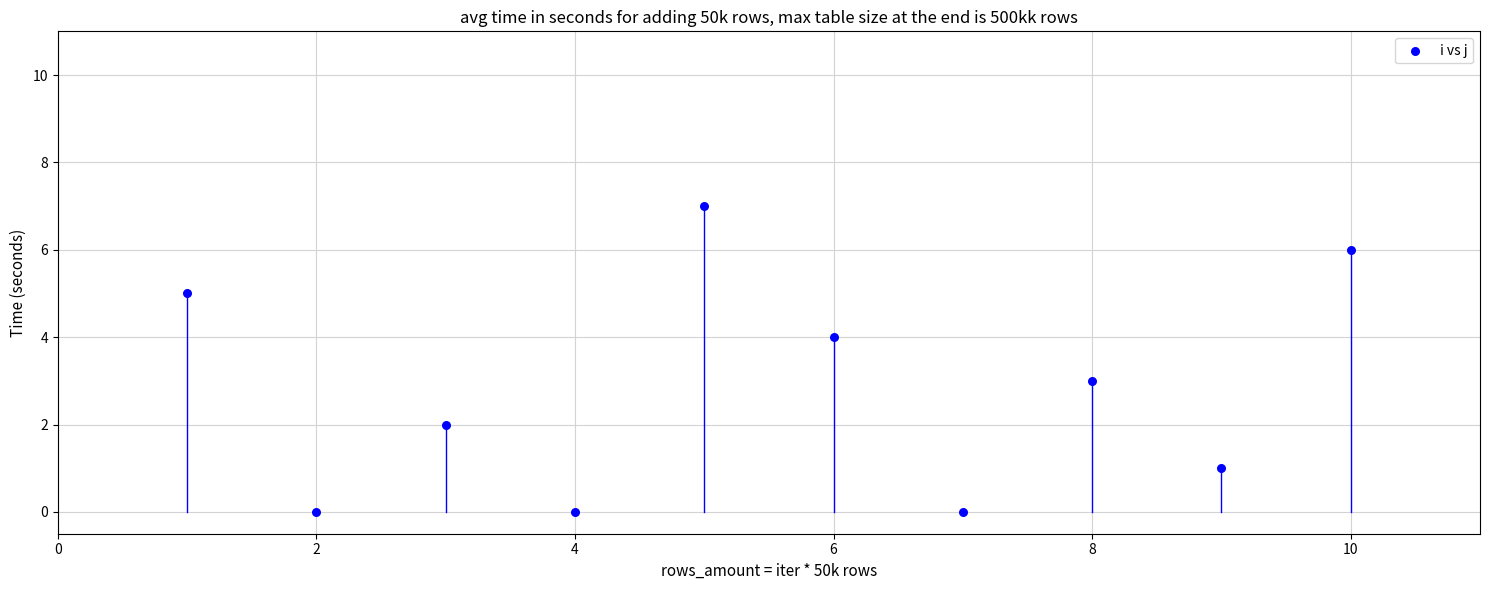

What is the average Y value?

3